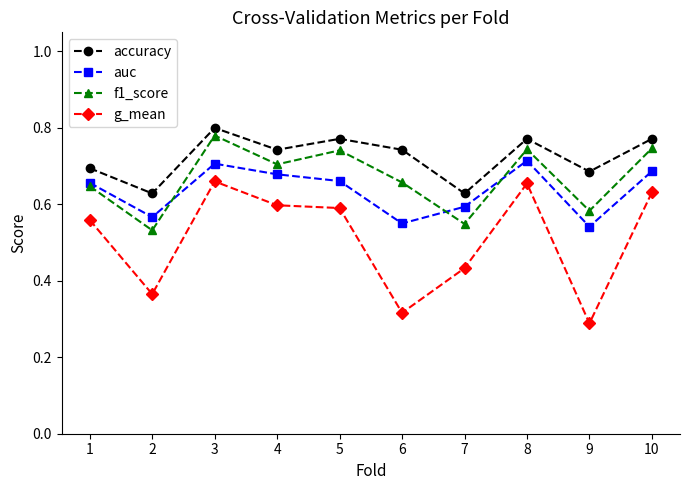

Where is the first local maximum for g_mean?

3